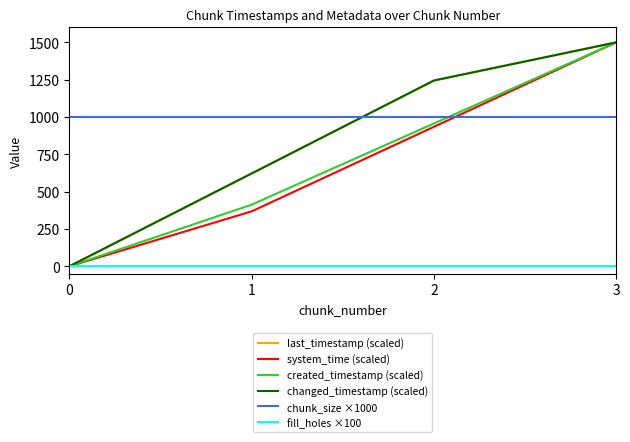

List the series in order of their peak value, lowest first.

fill_holes ×100, chunk_size ×1000, last_timestamp (scaled), system_time (scaled), created_timestamp (scaled), changed_timestamp (scaled)